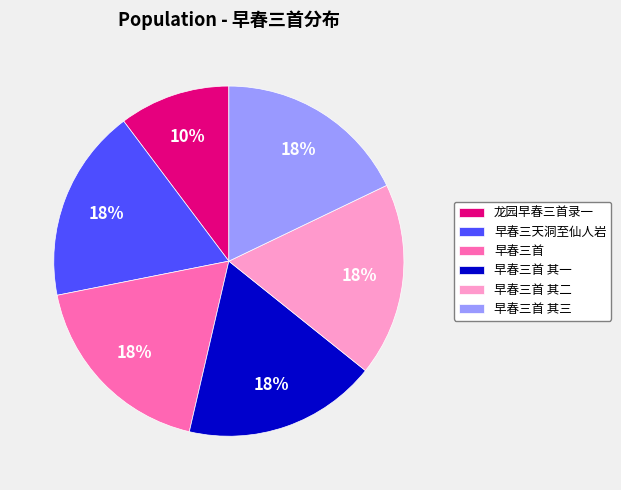

What is the smallest slice in the pie chart?

龙园早春三首录一